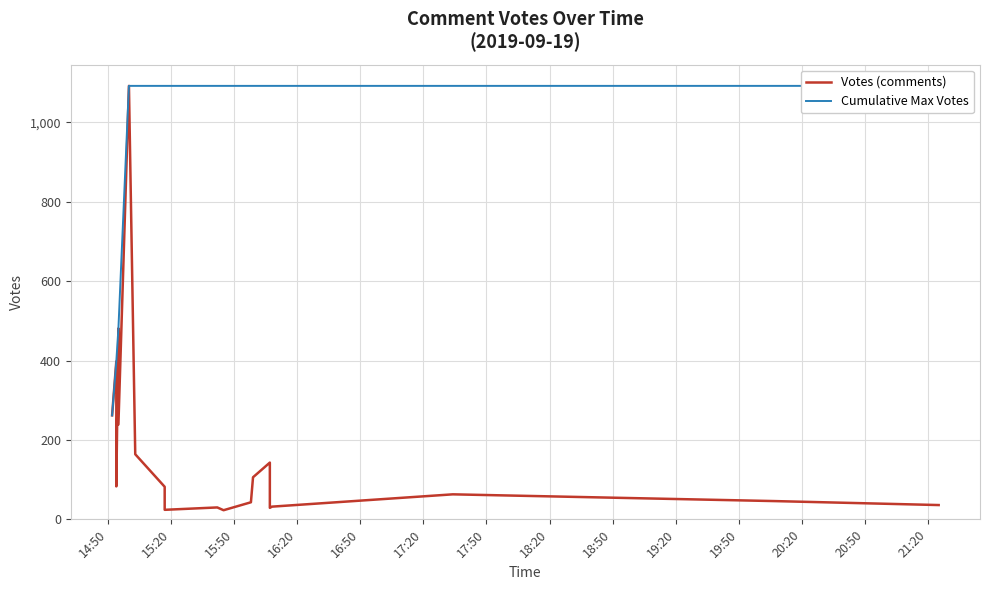

What is the sum of all Votes (comments) values?

3399